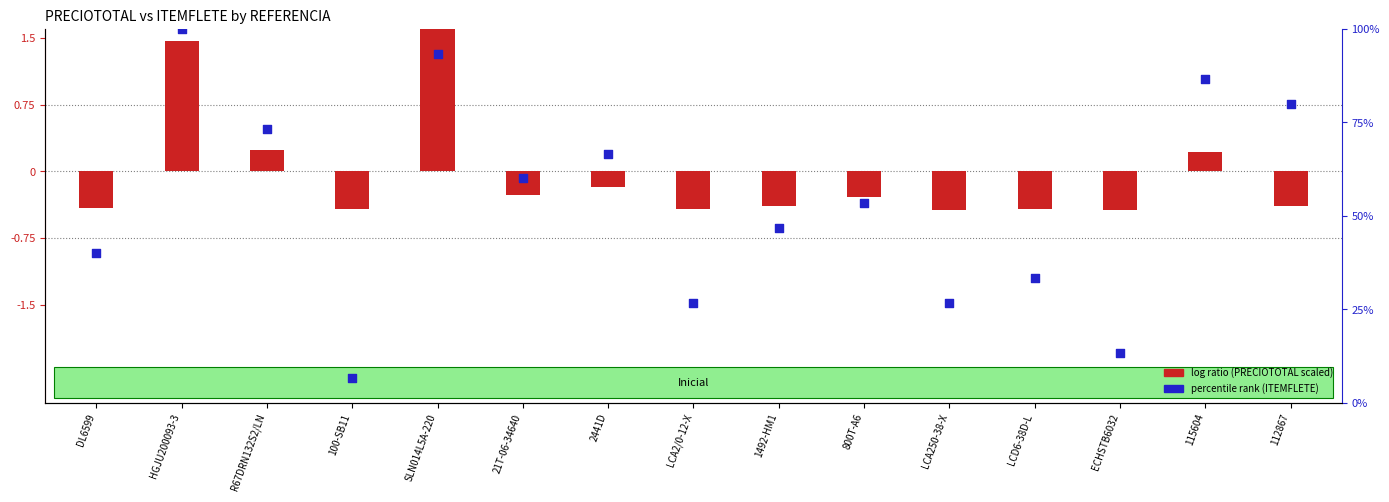

At how many categories does at least one series exceed 57?

7